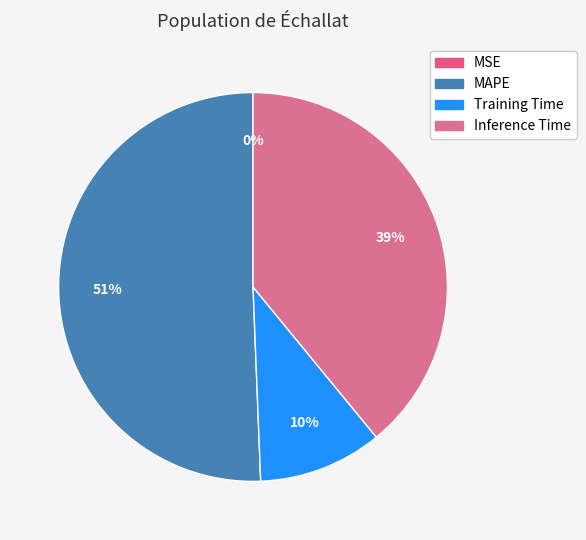

Which category accounts for the majority?

MAPE